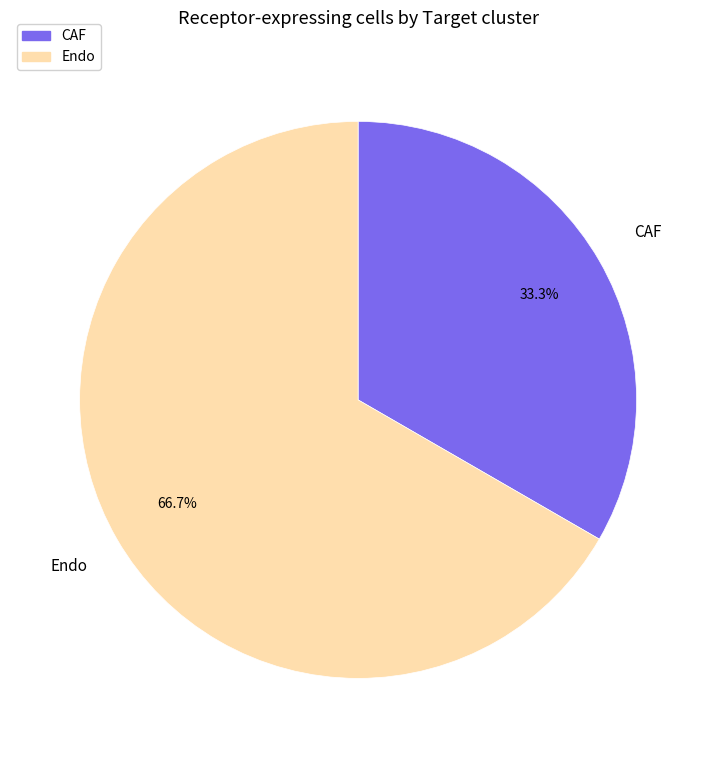

Is the sum of CAF and Endo greater than half?

Yes